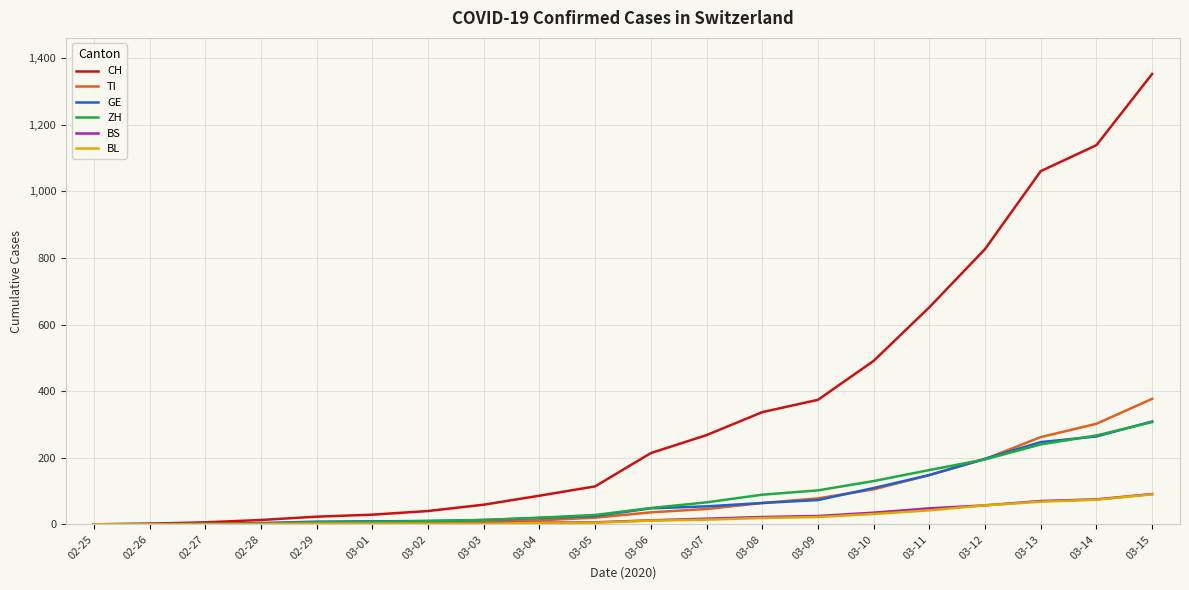

What is the maximum value shown in the chart?

1353